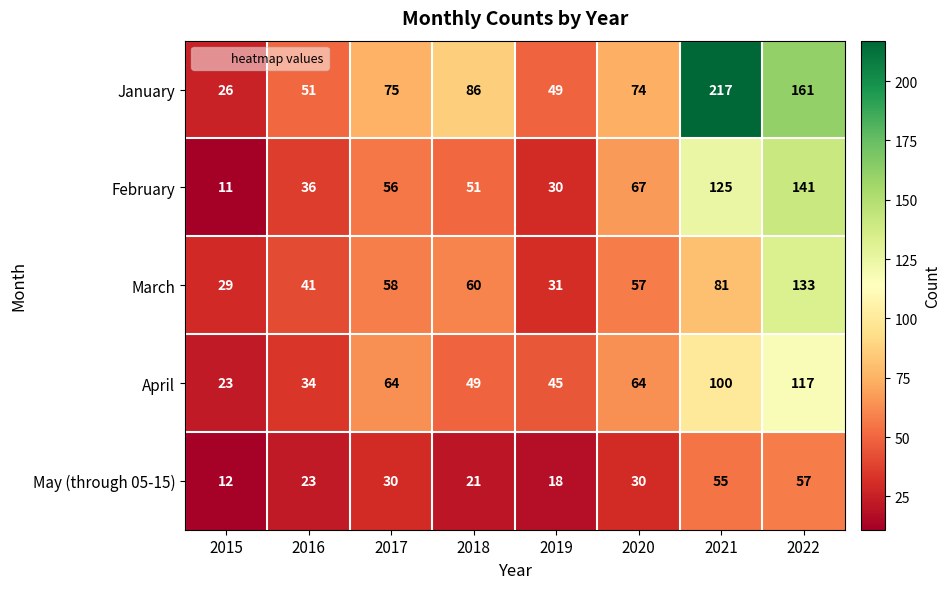

Which series has the largest range (max minus min)?

January